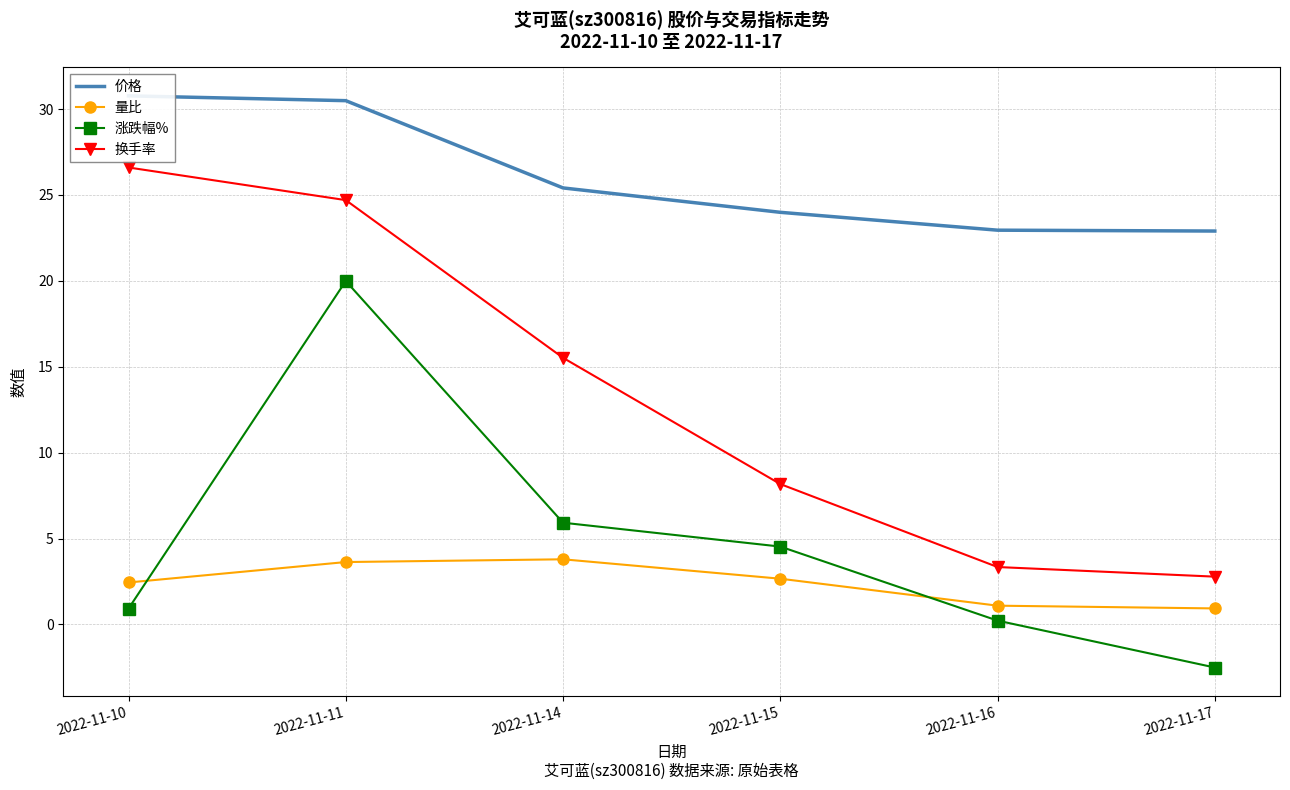

Reading left to right, extract all data points from this chart.

价格: 2022-11-10=30.8	2022-11-11=30.5	2022-11-14=25.4	2022-11-15=24.0	2022-11-16=22.9	2022-11-17=22.9
量比: 2022-11-10=2.4	2022-11-11=3.6	2022-11-14=3.8	2022-11-15=2.7	2022-11-16=1.1	2022-11-17=0.9
涨跌幅%: 2022-11-10=0.9	2022-11-11=20.0	2022-11-14=5.9	2022-11-15=4.5	2022-11-16=0.2	2022-11-17=-2.5
换手率: 2022-11-10=26.6	2022-11-11=24.7	2022-11-14=15.5	2022-11-15=8.2	2022-11-16=3.3	2022-11-17=2.8